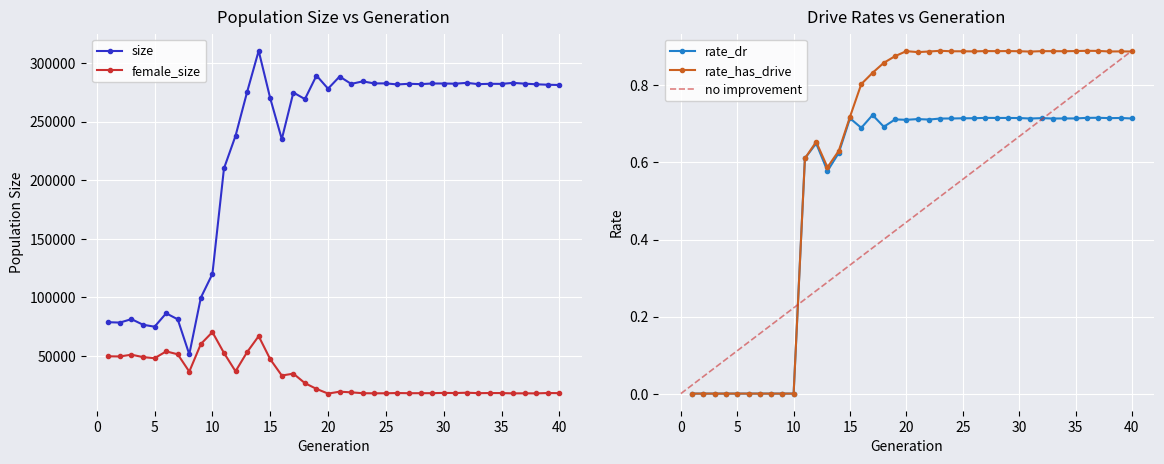

At 28, list the series in order from largest to smallest.

size, female_size, rate_has_drive, rate_dr